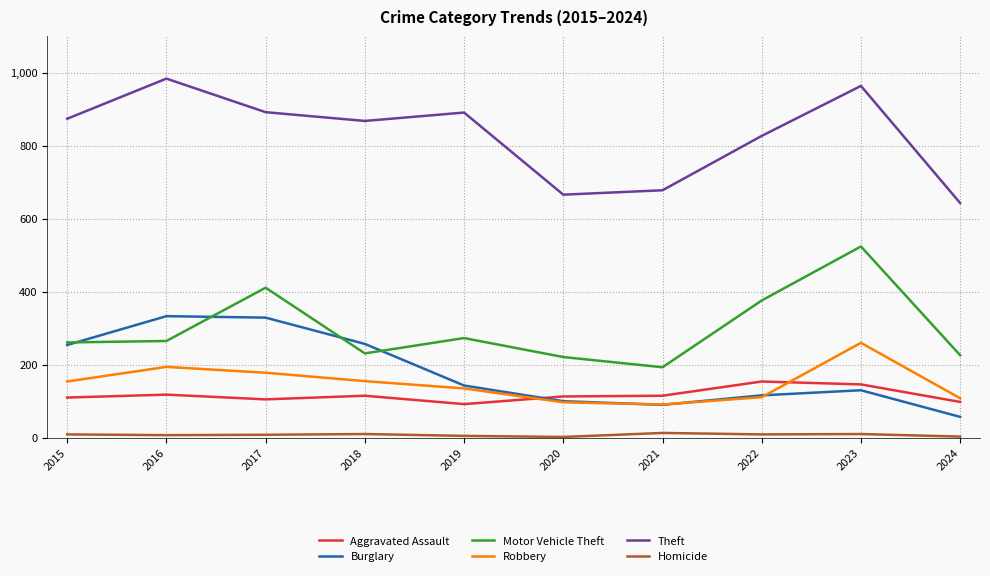

True or false: Burglary has more than 0 interior local peaks.

True